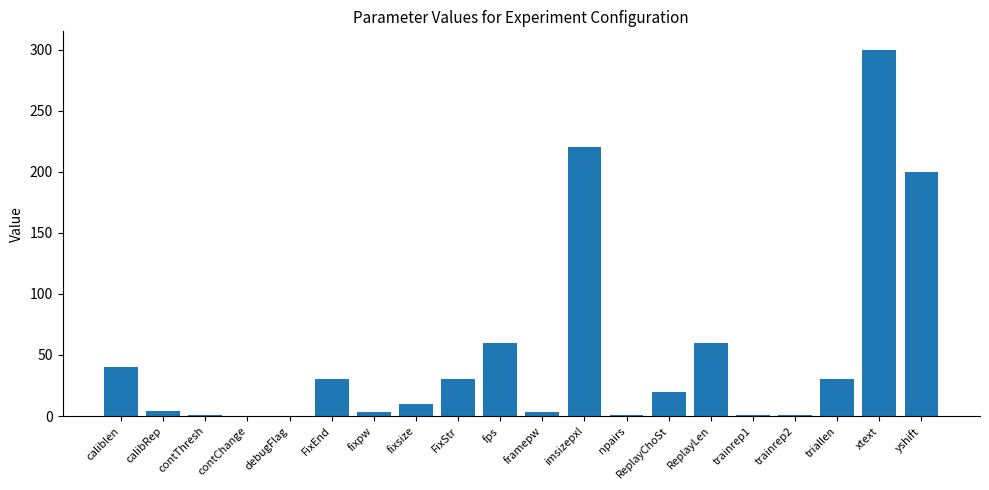

At which label is the value closest to 150?

yshift